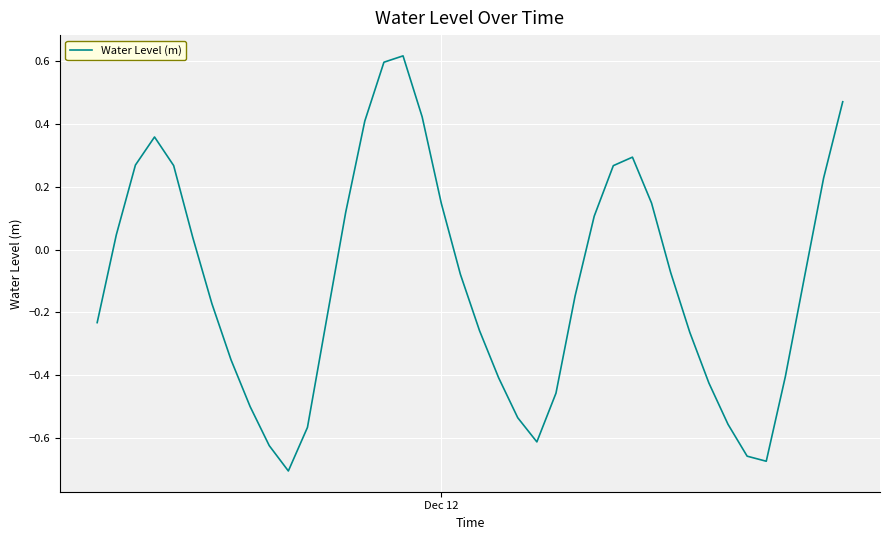

What is the difference between the maximum and minimum values?

1.3